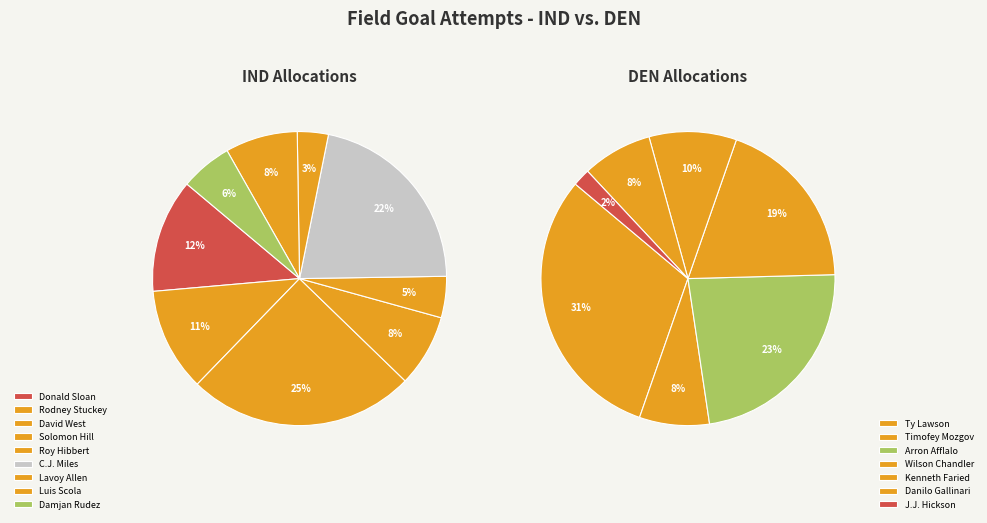

Is there any slice that represents more than half of the pie?

No